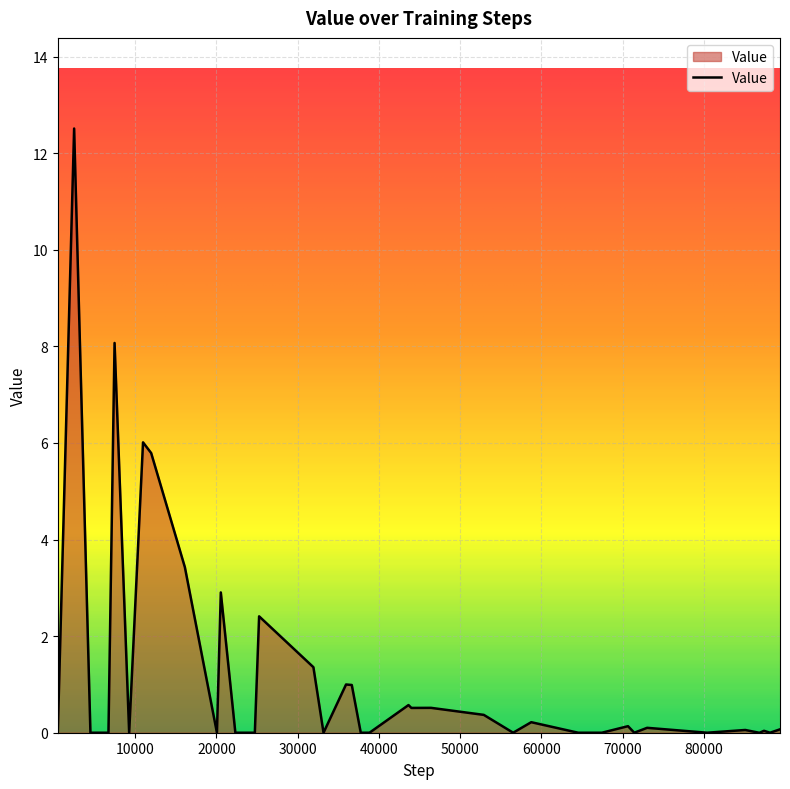

What is the difference between the maximum and minimum values?

12.5